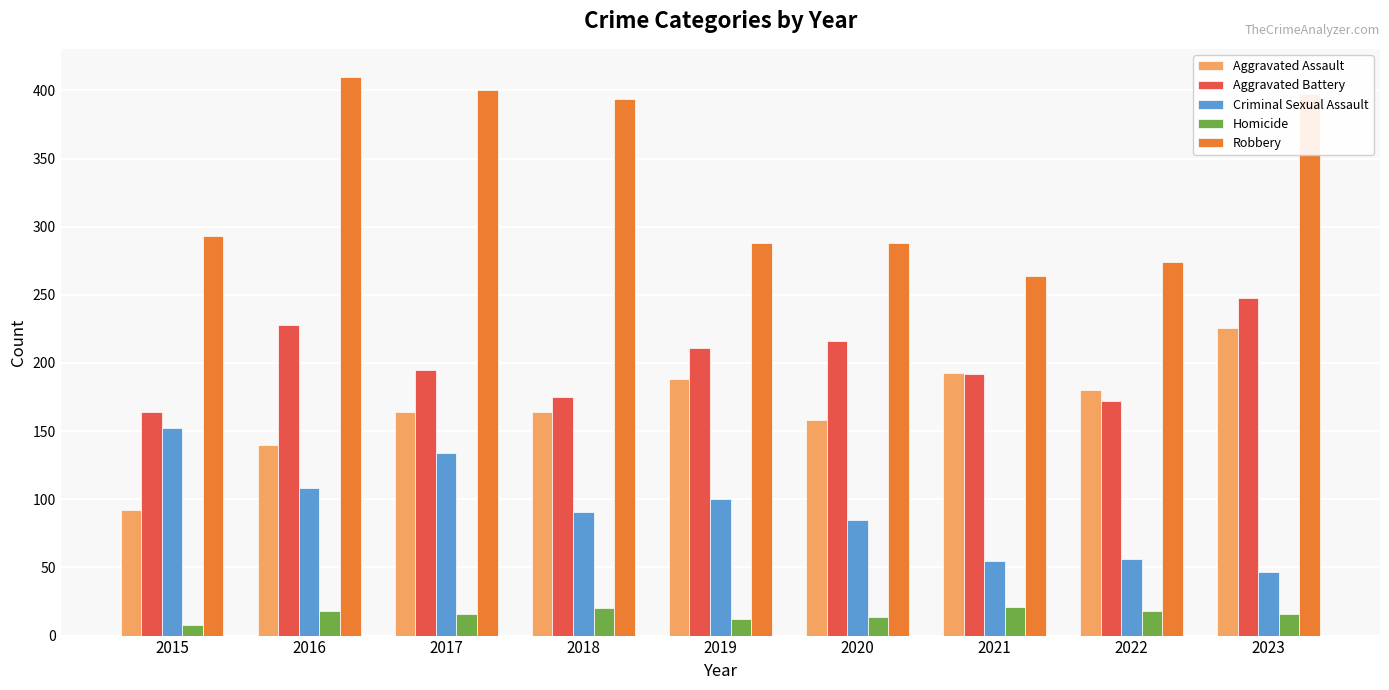

Rank the series at 2020 from lowest to highest value.

Homicide, Criminal Sexual Assault, Aggravated Assault, Aggravated Battery, Robbery